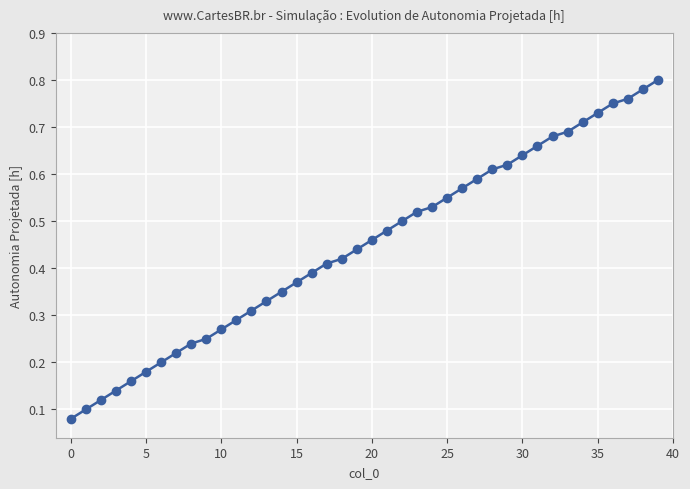

Count the values in the range 0 to 1.

40